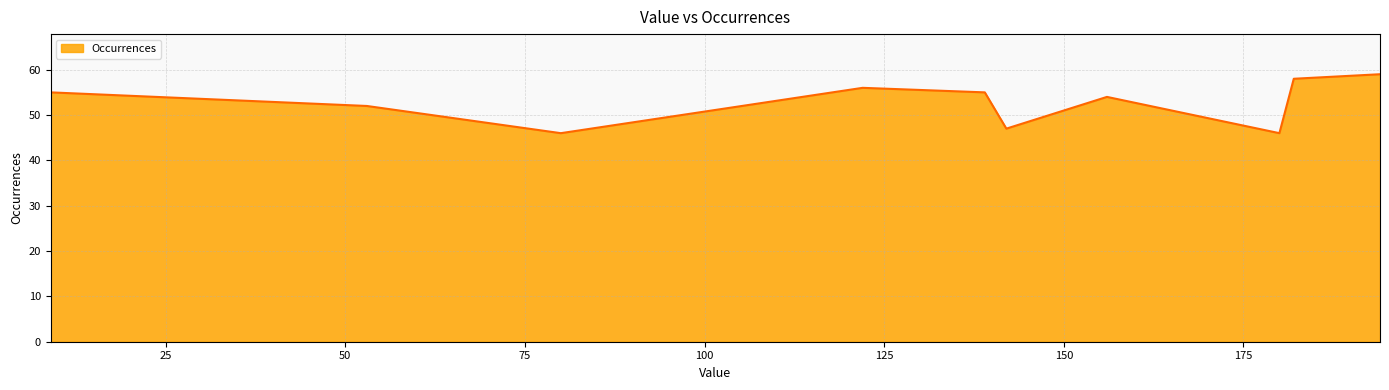

What is the difference between the maximum and minimum values?

13